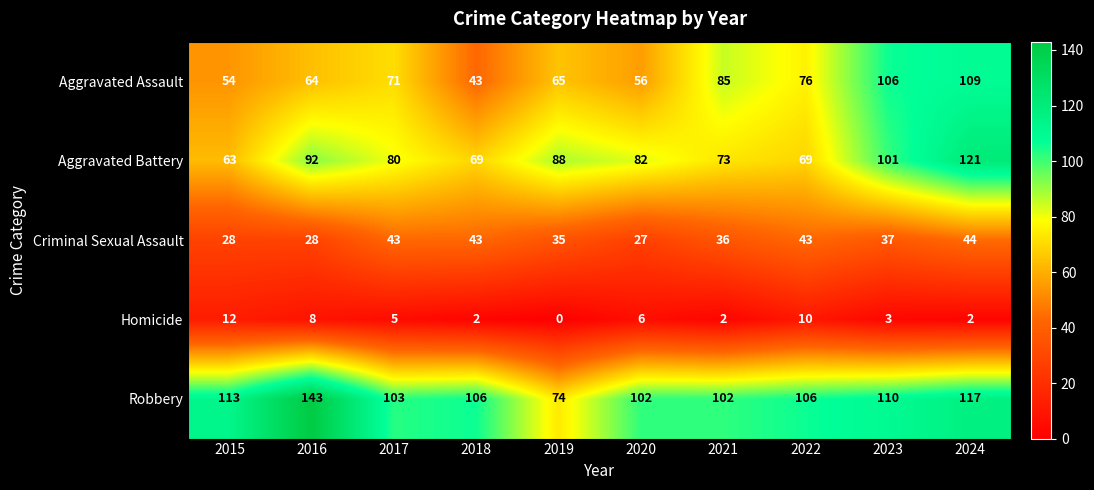

Is it true that Homicide equals -6 at 2019?

False